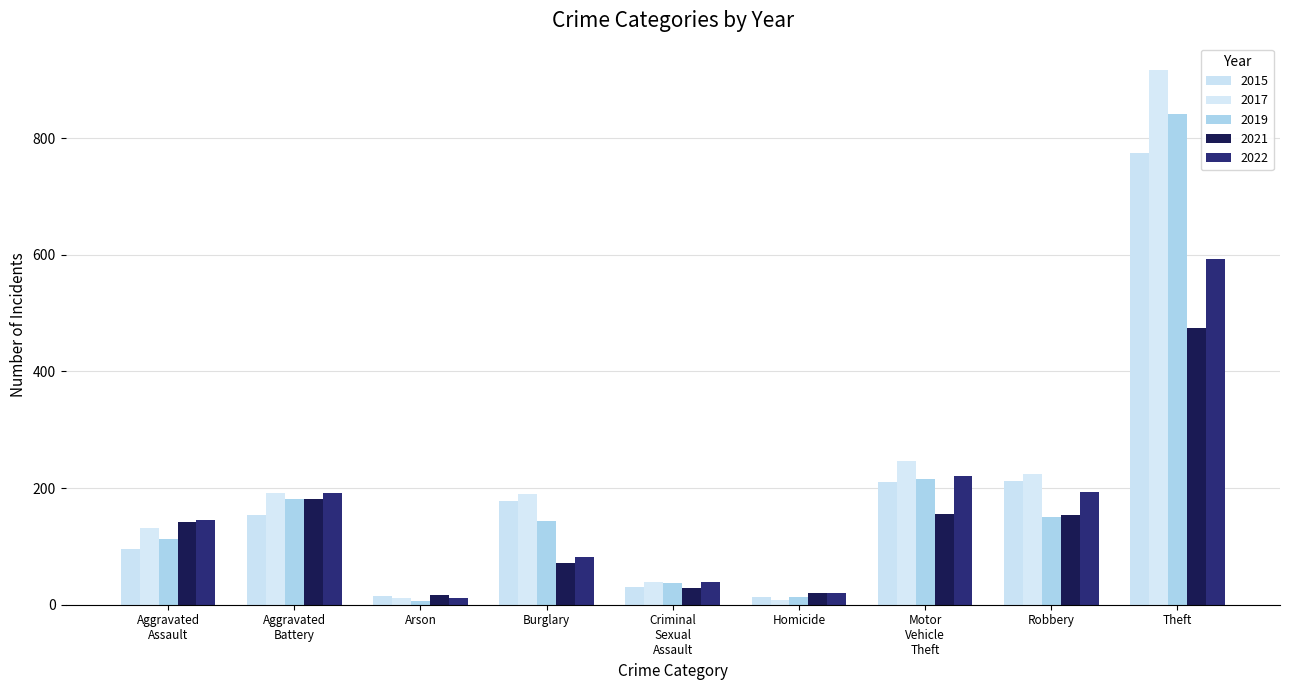

What is the total value across all series at Theft?

3597